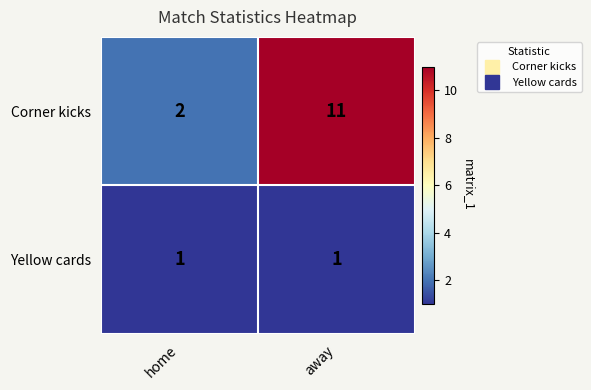

Reading left to right, transcribe all the data shown in this chart.

Corner kicks: 2	11
Yellow cards: 1	1